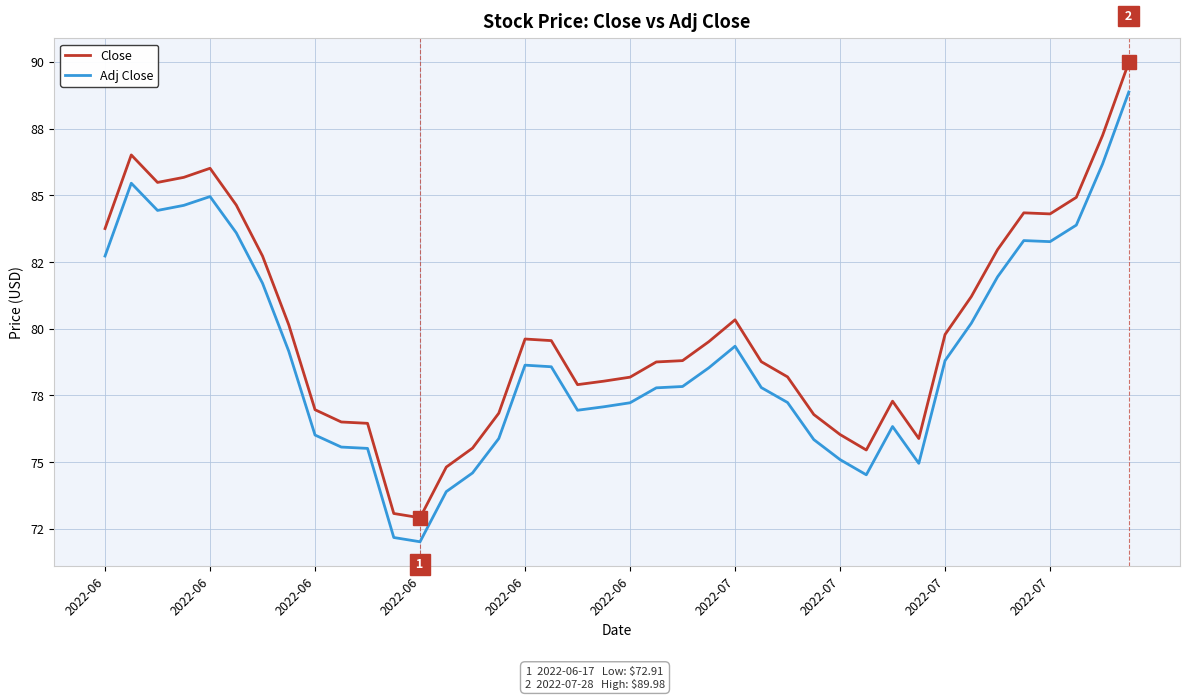

Does the chart display data point markers on the line(s)?

No